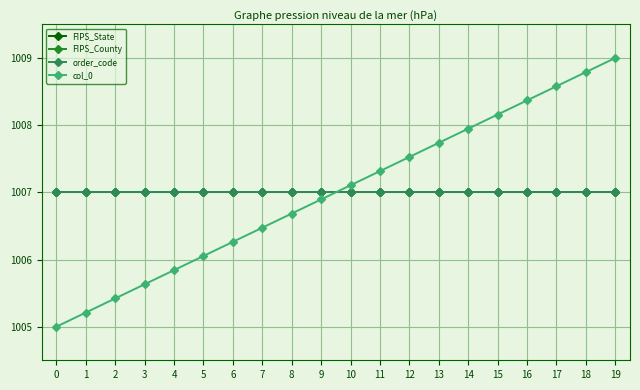

Is this an area chart (filled region under the line)?

No